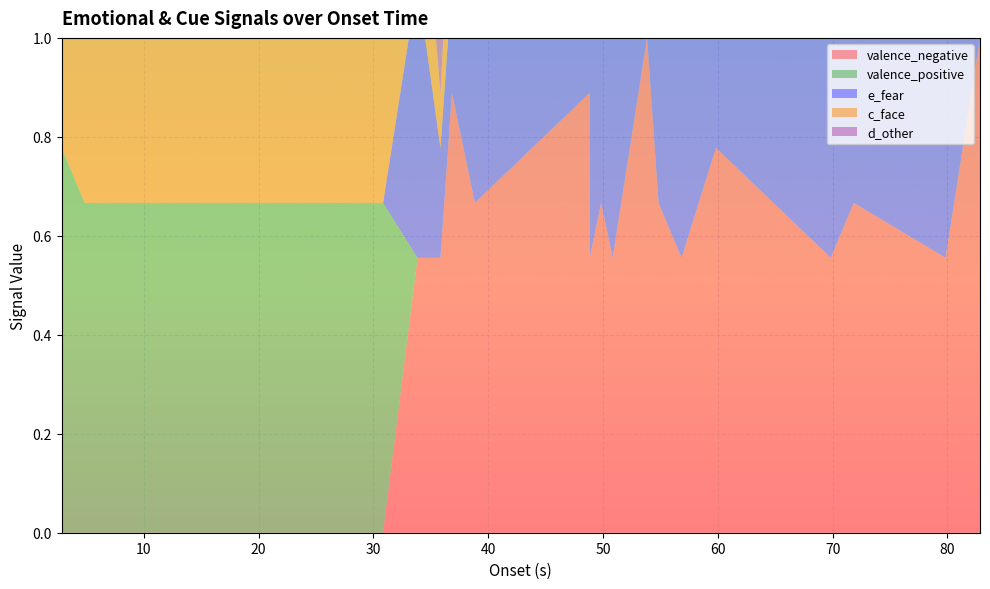

Reading right to left, extract all data points from this chart.

valence_negative: 1.0	0.6	0.7	0.6	0.8	0.6	0.7	1.0	0.6	0.7	0.6	0.8	0.9	0.7	0.9	0.6	0.6	0.0	0.0	0.0
valence_positive: 0.0	0.0	0.0	0.0	0.0	0.0	0.0	0.0	0.0	0.0	0.0	0.0	0.0	0.0	0.0	0.0	0.0	0.7	0.7	0.8
e_fear: 0.6	0.6	0.7	0.6	0.7	0.6	0.7	0.4	0.6	0.6	0.6	0.2	0.8	0.7	0.2	0.2	0.6	0.0	0.0	0.0
c_face: 0.2	0.1	0.2	0.2	0.4	0.2	0.4	0.2	0.3	0.4	0.4	0.2	0.6	0.4	0.2	0.1	0.3	0.6	0.3	0.3
d_other: 0.2	0.3	0.4	0.1	0.6	0.1	0.4	0.3	0.1	0.1	0.4	0.3	0.1	0.4	0.2	0.1	0.4	0.6	0.0	0.0